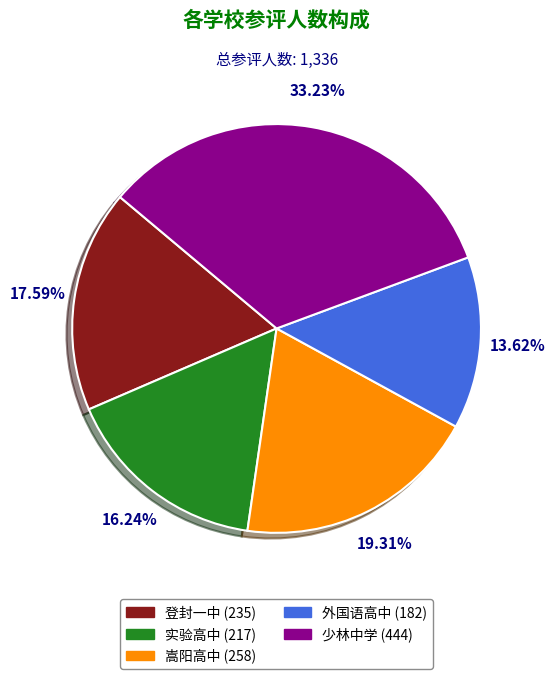

Between 实验高中 and 嵩阳高中, which is larger?

嵩阳高中